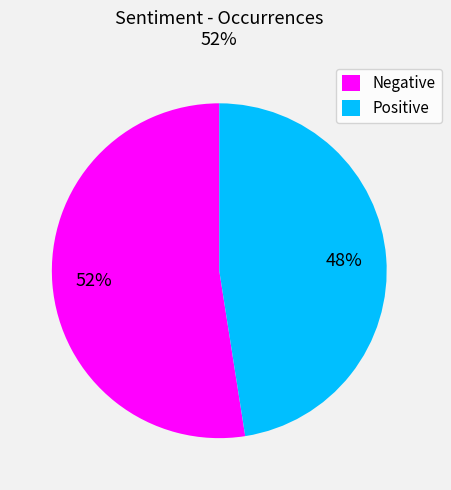

To the nearest percent, what portion does Negative represent?

52%